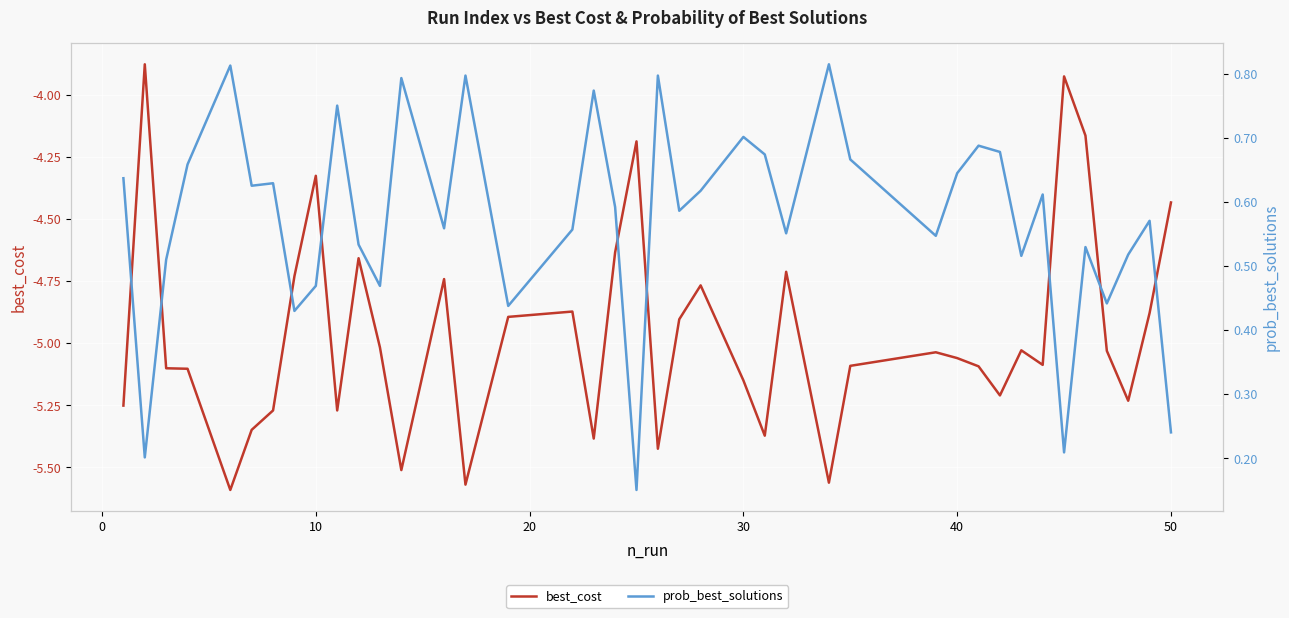

What is the value of the best_cost point at the 36th from the left?

-4.2